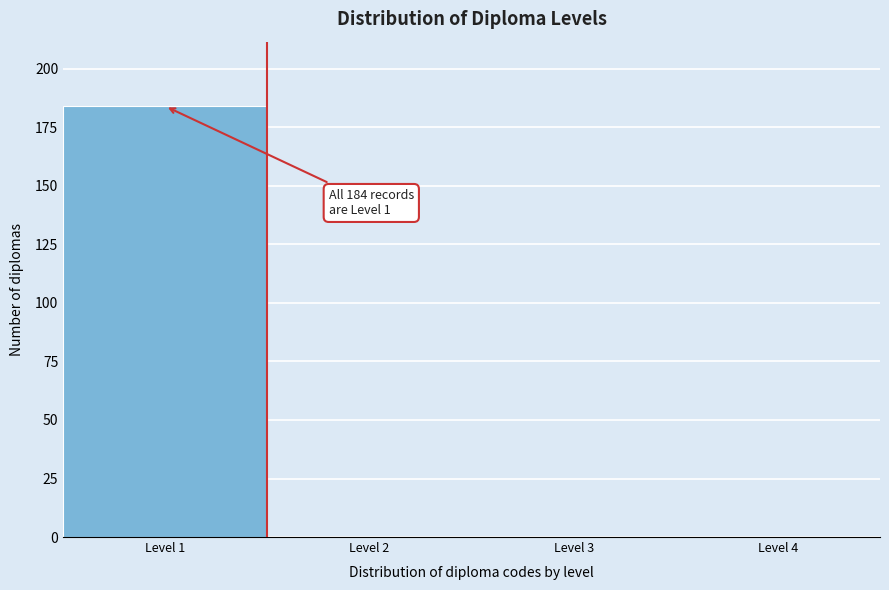

Which range on the x-axis has the tallest bar?

0.5 to 1.5